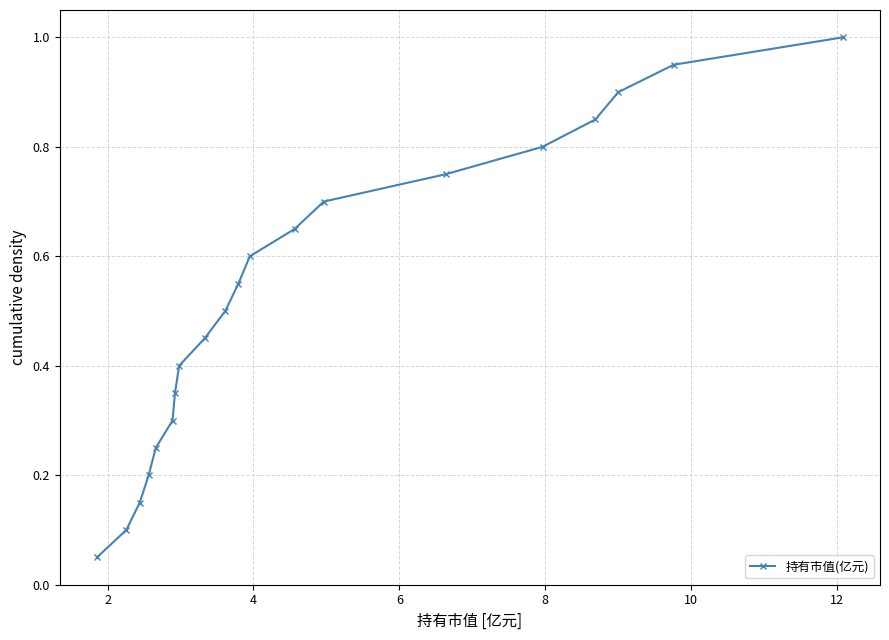

True or false: there are more than 0 points higher than both neighbors.

False